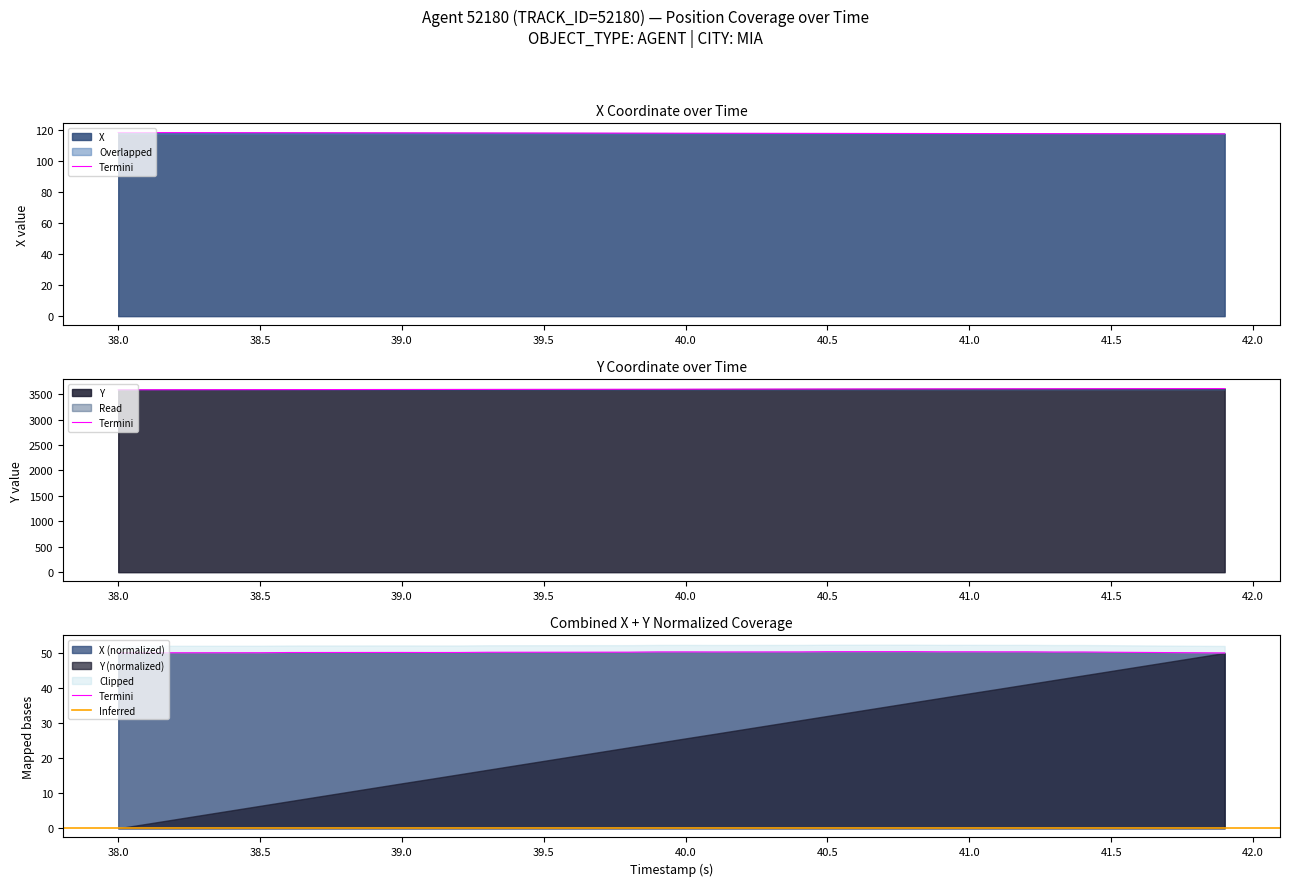

Reading left to right, extract all data points from this chart.

X: 38.0=118.3	38.1=118.3	38.2=118.2	38.3=118.2	38.4=118.2	38.5=118.2	38.6=118.1	38.7=118.1	38.8=118.1	38.9=118.1	39.0=118.1	39.1=118.0	39.2=118.0	39.3=118.0	39.4=118.0	39.5=117.9	39.6=117.9	39.7=117.9	39.8=117.9	39.9=117.9	40.0=117.8	40.1=117.8	40.2=117.8	40.3=117.8	40.4=117.8	40.5=117.7	40.6=117.7	40.7=117.7	40.8=117.7	40.9=117.6	41.0=117.6	41.1=117.6	41.2=117.6	41.3=117.6	41.4=117.5	41.5=117.5	41.6=117.5	41.7=117.5	41.8=117.4	41.9=117.4
Y: 38.0=3585.6	38.1=3586.2	38.2=3586.8	38.3=3587.4	38.4=3588.0	38.5=3588.6	38.6=3589.2	38.7=3589.8	38.8=3590.4	38.9=3591.0	39.0=3591.6	39.1=3592.2	39.2=3592.8	39.3=3593.5	39.4=3594.1	39.5=3594.7	39.6=3595.3	39.7=3595.9	39.8=3596.5	39.9=3597.1	40.0=3597.7	40.1=3598.3	40.2=3598.9	40.3=3599.6	40.4=3600.2	40.5=3600.8	40.6=3601.4	40.7=3602.0	40.8=3602.6	40.9=3603.2	41.0=3603.8	41.1=3604.4	41.2=3605.0	41.3=3605.6	41.4=3606.2	41.5=3606.9	41.6=3607.5	41.7=3608.1	41.8=3608.7	41.9=3609.3